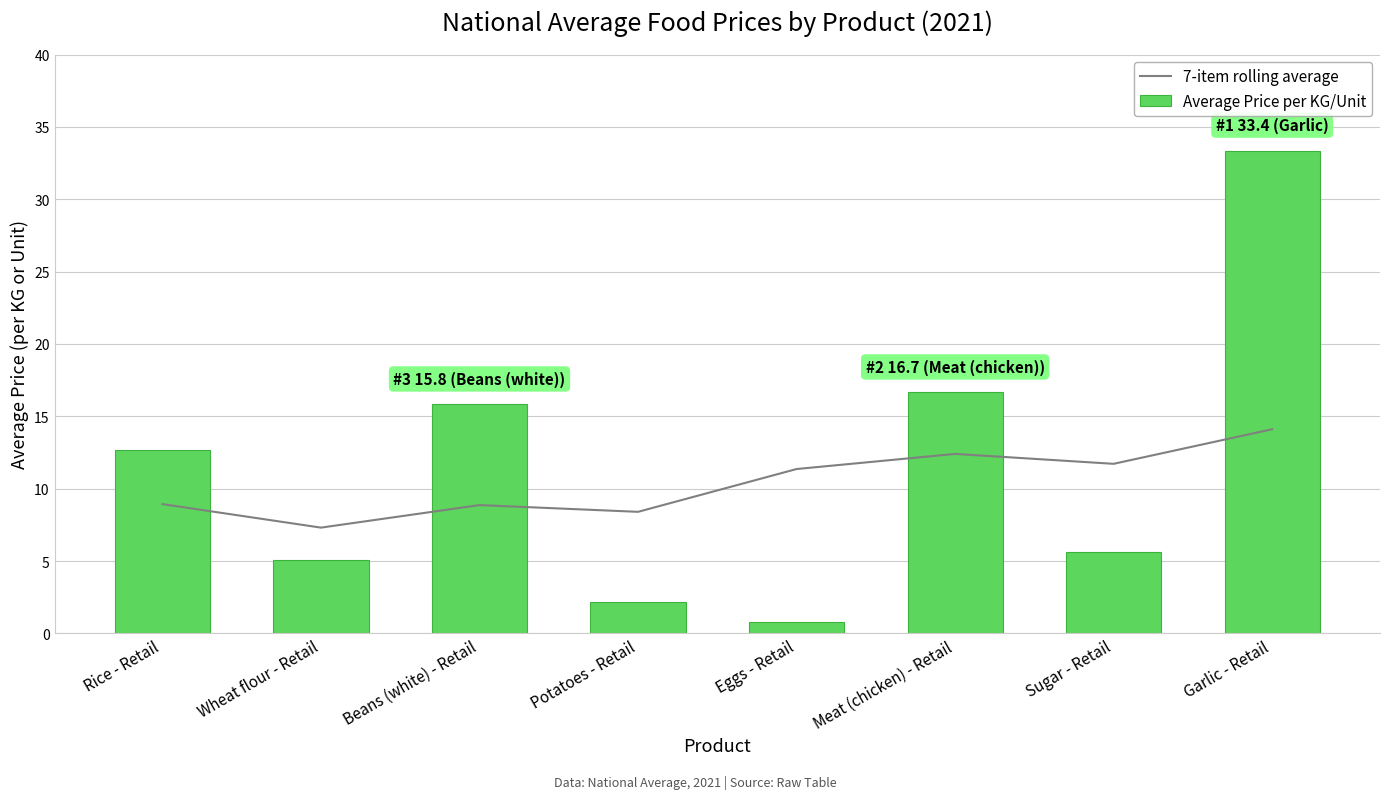

Which series has the largest total across all categories?

Average Price per KG/Unit